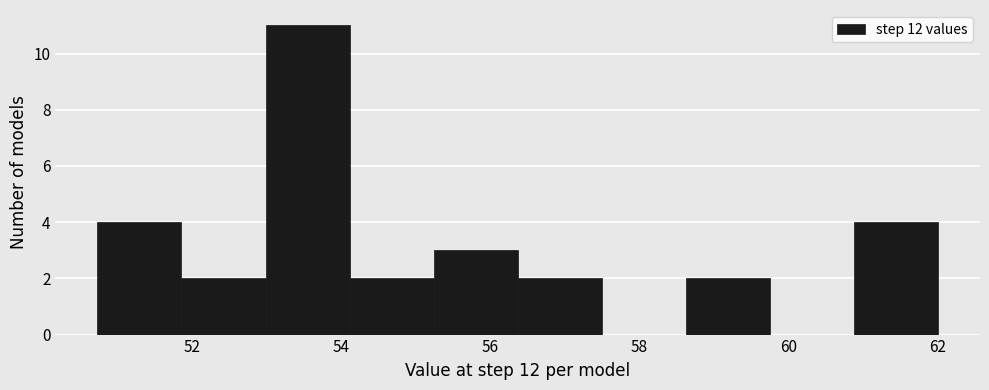

Reading left to right, transcribe this chart: for each bar, give the range it covers on the x-axis and its height. Neither the bar edges nor the heights are printed on the chart, so give them approximately, as read against the axes.

50.8 to 51.8: 4
51.8 to 53.0: 2
53.0 to 54.2: 11
54.2 to 55.2: 2
55.2 to 56.4: 3
56.4 to 57.4: 2
57.4 to 58.6: 0
58.6 to 59.8: 2
59.8 to 60.8: 0
60.8 to 62.0: 4